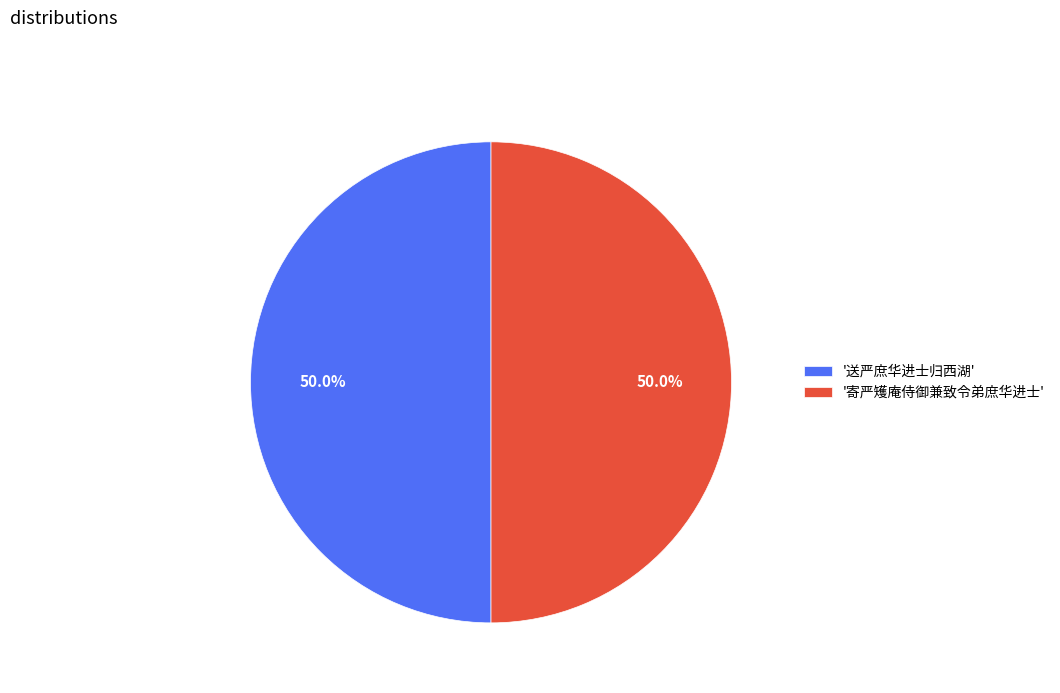

Approximately how many times larger is the value at '送严庶华进士归西湖' compared to '寄严矱庵侍御兼致令弟庶华进士'?

1.0